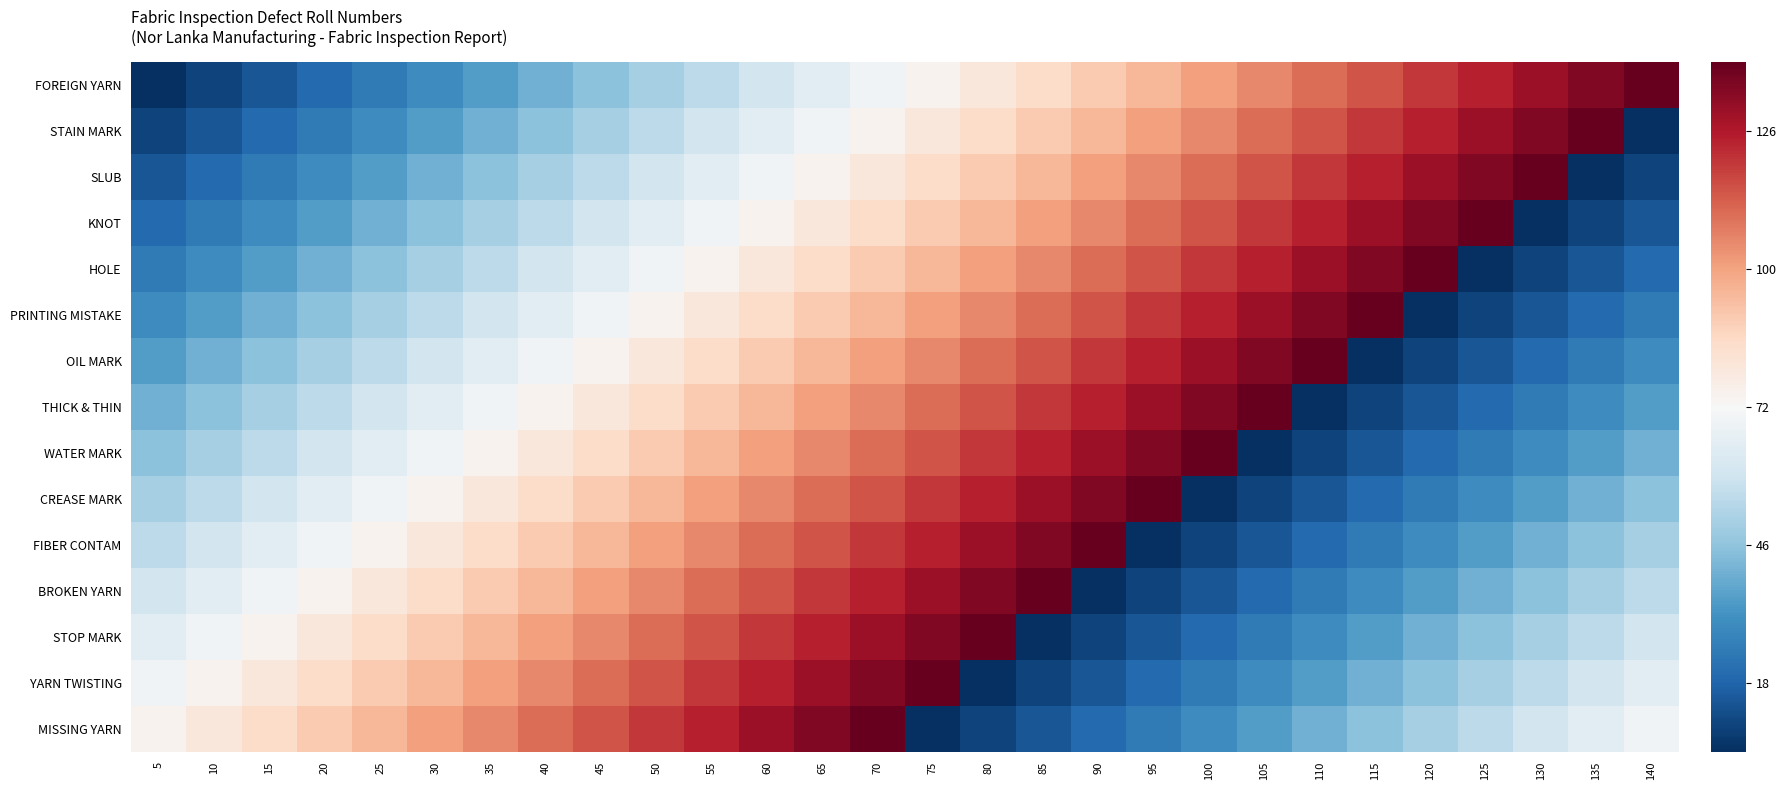

Reading right to left, transcribe all the data shown in this chart.

FOREIGN YARN: 140=0.5	135=0.5	130=0.4	125=0.4	120=0.4	115=0.3	110=0.3	105=0.2	100=0.2	95=0.2	90=0.1	85=0.1	80=0.1	75=0.0	70=-0.0	65=-0.1	60=-0.1	55=-0.1	50=-0.2	45=-0.2	40=-0.2	35=-0.3	30=-0.3	25=-0.4	20=-0.4	15=-0.4	10=-0.5	5=-0.5
STAIN MARK: 140=-0.5	135=0.5	130=0.5	125=0.4	120=0.4	115=0.4	110=0.3	105=0.3	100=0.2	95=0.2	90=0.2	85=0.1	80=0.1	75=0.1	70=0.0	65=-0.0	60=-0.1	55=-0.1	50=-0.1	45=-0.2	40=-0.2	35=-0.2	30=-0.3	25=-0.3	20=-0.4	15=-0.4	10=-0.4	5=-0.5
SLUB: 140=-0.5	135=-0.5	130=0.5	125=0.5	120=0.4	115=0.4	110=0.4	105=0.3	100=0.3	95=0.2	90=0.2	85=0.2	80=0.1	75=0.1	70=0.1	65=0.0	60=-0.0	55=-0.1	50=-0.1	45=-0.1	40=-0.2	35=-0.2	30=-0.2	25=-0.3	20=-0.3	15=-0.4	10=-0.4	5=-0.4
KNOT: 140=-0.4	135=-0.5	130=-0.5	125=0.5	120=0.5	115=0.4	110=0.4	105=0.4	100=0.3	95=0.3	90=0.2	85=0.2	80=0.2	75=0.1	70=0.1	65=0.1	60=0.0	55=-0.0	50=-0.1	45=-0.1	40=-0.1	35=-0.2	30=-0.2	25=-0.2	20=-0.3	15=-0.3	10=-0.4	5=-0.4
HOLE: 140=-0.4	135=-0.4	130=-0.5	125=-0.5	120=0.5	115=0.5	110=0.4	105=0.4	100=0.4	95=0.3	90=0.3	85=0.2	80=0.2	75=0.2	70=0.1	65=0.1	60=0.1	55=0.0	50=-0.0	45=-0.1	40=-0.1	35=-0.1	30=-0.2	25=-0.2	20=-0.2	15=-0.3	10=-0.3	5=-0.4
PRINTING MISTAKE: 140=-0.4	135=-0.4	130=-0.4	125=-0.5	120=-0.5	115=0.5	110=0.5	105=0.4	100=0.4	95=0.4	90=0.3	85=0.3	80=0.2	75=0.2	70=0.2	65=0.1	60=0.1	55=0.1	50=0.0	45=-0.0	40=-0.1	35=-0.1	30=-0.1	25=-0.2	20=-0.2	15=-0.2	10=-0.3	5=-0.3
OIL MARK: 140=-0.3	135=-0.4	130=-0.4	125=-0.4	120=-0.5	115=-0.5	110=0.5	105=0.5	100=0.4	95=0.4	90=0.4	85=0.3	80=0.3	75=0.2	70=0.2	65=0.2	60=0.1	55=0.1	50=0.1	45=0.0	40=-0.0	35=-0.1	30=-0.1	25=-0.1	20=-0.2	15=-0.2	10=-0.2	5=-0.3
THICK & THIN: 140=-0.3	135=-0.3	130=-0.4	125=-0.4	120=-0.4	115=-0.5	110=-0.5	105=0.5	100=0.5	95=0.4	90=0.4	85=0.4	80=0.3	75=0.3	70=0.2	65=0.2	60=0.2	55=0.1	50=0.1	45=0.1	40=0.0	35=-0.0	30=-0.1	25=-0.1	20=-0.1	15=-0.2	10=-0.2	5=-0.2
WATER MARK: 140=-0.2	135=-0.3	130=-0.3	125=-0.4	120=-0.4	115=-0.4	110=-0.5	105=-0.5	100=0.5	95=0.5	90=0.4	85=0.4	80=0.4	75=0.3	70=0.3	65=0.2	60=0.2	55=0.2	50=0.1	45=0.1	40=0.1	35=0.0	30=-0.0	25=-0.1	20=-0.1	15=-0.1	10=-0.2	5=-0.2
CREASE MARK: 140=-0.2	135=-0.2	130=-0.3	125=-0.3	120=-0.4	115=-0.4	110=-0.4	105=-0.5	100=-0.5	95=0.5	90=0.5	85=0.4	80=0.4	75=0.4	70=0.3	65=0.3	60=0.2	55=0.2	50=0.2	45=0.1	40=0.1	35=0.1	30=0.0	25=-0.0	20=-0.1	15=-0.1	10=-0.1	5=-0.2
FIBER CONTAM: 140=-0.2	135=-0.2	130=-0.2	125=-0.3	120=-0.3	115=-0.4	110=-0.4	105=-0.4	100=-0.5	95=-0.5	90=0.5	85=0.5	80=0.4	75=0.4	70=0.4	65=0.3	60=0.3	55=0.2	50=0.2	45=0.2	40=0.1	35=0.1	30=0.1	25=0.0	20=-0.0	15=-0.1	10=-0.1	5=-0.1
BROKEN YARN: 140=-0.1	135=-0.2	130=-0.2	125=-0.2	120=-0.3	115=-0.3	110=-0.4	105=-0.4	100=-0.4	95=-0.5	90=-0.5	85=0.5	80=0.5	75=0.4	70=0.4	65=0.4	60=0.3	55=0.3	50=0.2	45=0.2	40=0.2	35=0.1	30=0.1	25=0.1	20=0.0	15=-0.0	10=-0.1	5=-0.1
STOP MARK: 140=-0.1	135=-0.1	130=-0.2	125=-0.2	120=-0.2	115=-0.3	110=-0.3	105=-0.4	100=-0.4	95=-0.4	90=-0.5	85=-0.5	80=0.5	75=0.5	70=0.4	65=0.4	60=0.4	55=0.3	50=0.3	45=0.2	40=0.2	35=0.2	30=0.1	25=0.1	20=0.1	15=0.0	10=-0.0	5=-0.1
YARN TWISTING: 140=-0.1	135=-0.1	130=-0.1	125=-0.2	120=-0.2	115=-0.2	110=-0.3	105=-0.3	100=-0.4	95=-0.4	90=-0.4	85=-0.5	80=-0.5	75=0.5	70=0.5	65=0.4	60=0.4	55=0.4	50=0.3	45=0.3	40=0.2	35=0.2	30=0.2	25=0.1	20=0.1	15=0.1	10=0.0	5=-0.0
MISSING YARN: 140=-0.0	135=-0.1	130=-0.1	125=-0.1	120=-0.2	115=-0.2	110=-0.2	105=-0.3	100=-0.3	95=-0.4	90=-0.4	85=-0.4	80=-0.5	75=-0.5	70=0.5	65=0.5	60=0.4	55=0.4	50=0.4	45=0.3	40=0.3	35=0.2	30=0.2	25=0.2	20=0.1	15=0.1	10=0.1	5=0.0